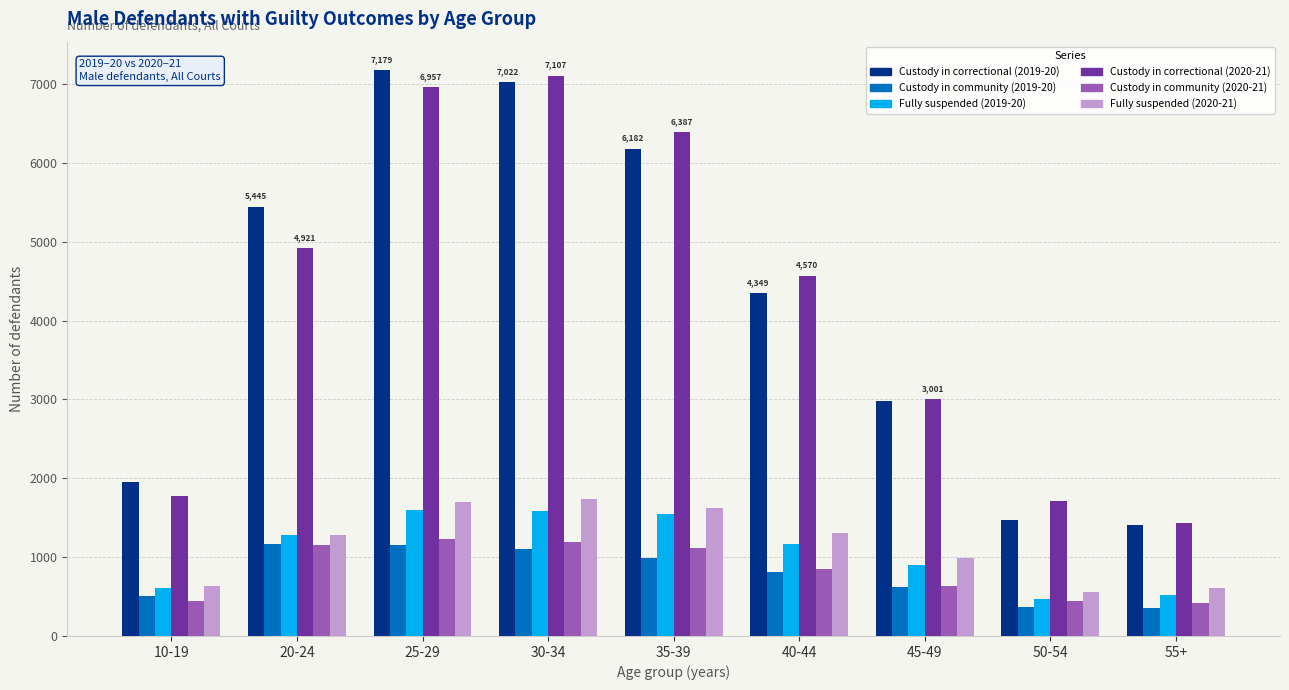

Does the chart contain stacked bars?

No